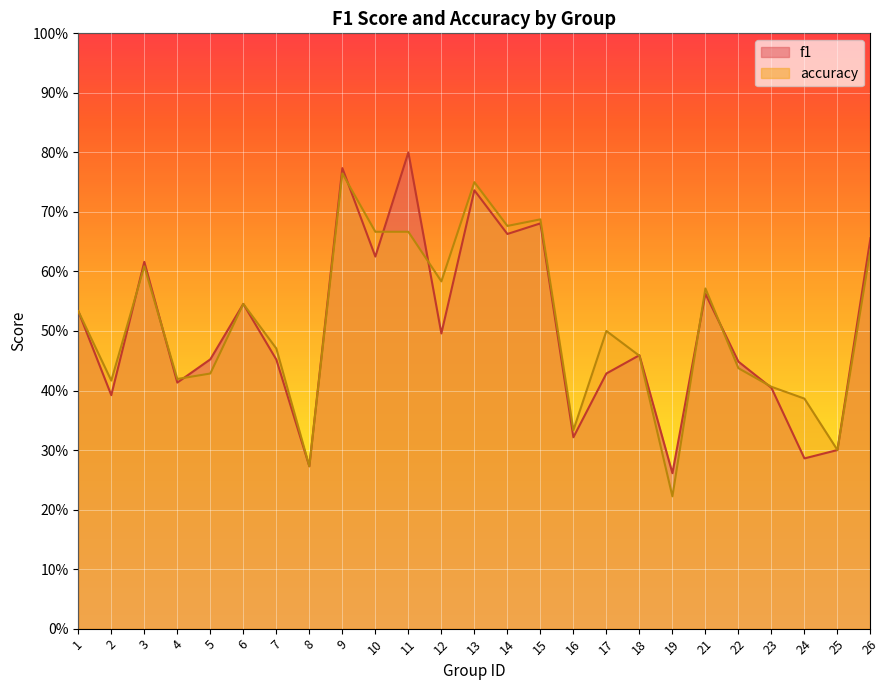

How many interior local valleys does the f1 series have?

9